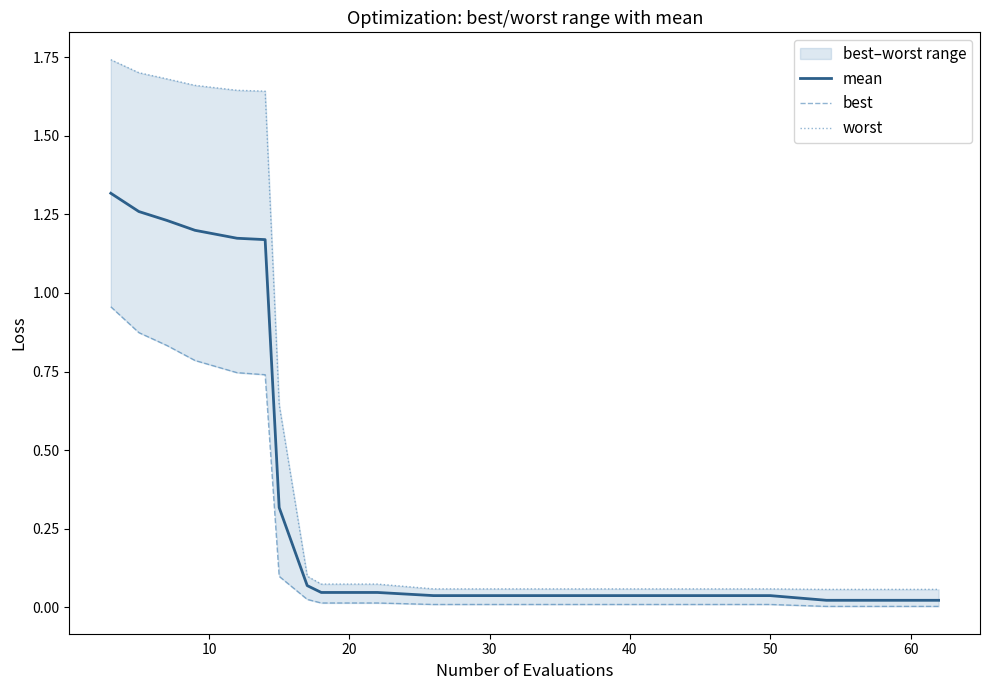

Does the chart display data point markers on the line(s)?

No